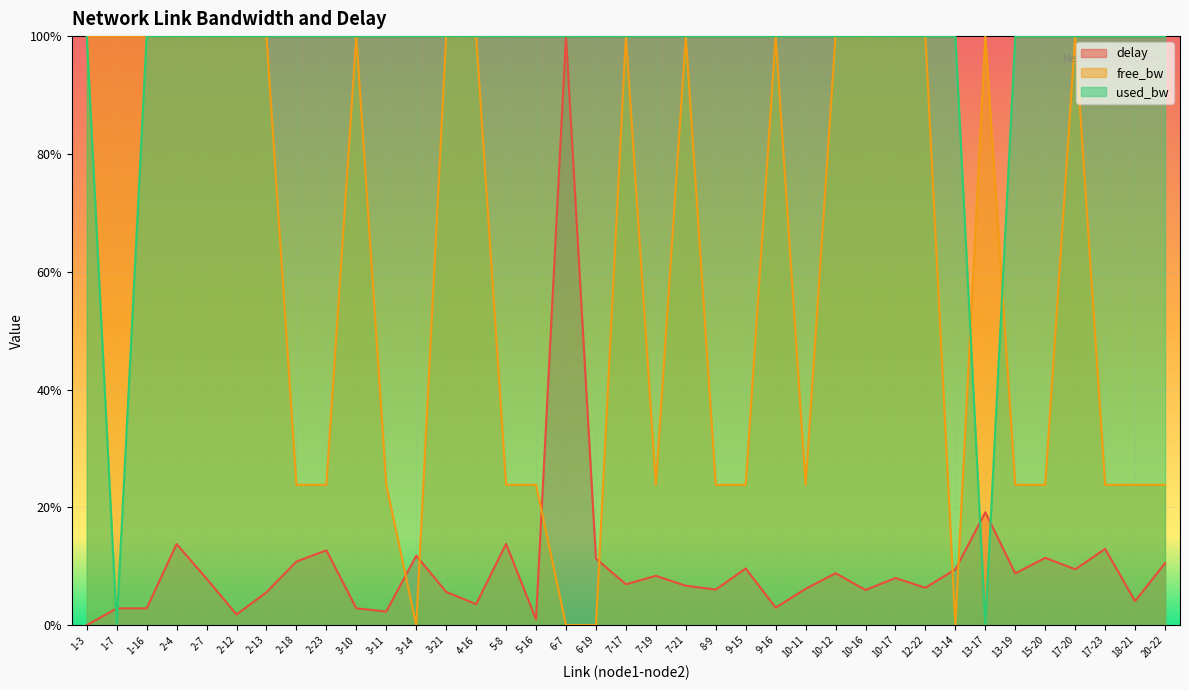

What are all the series names shown in the legend?

delay, free_bw, used_bw